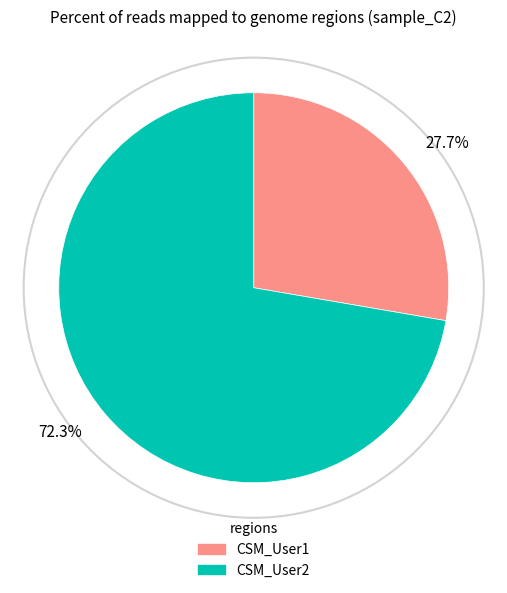

How many segments does this pie chart have?

2